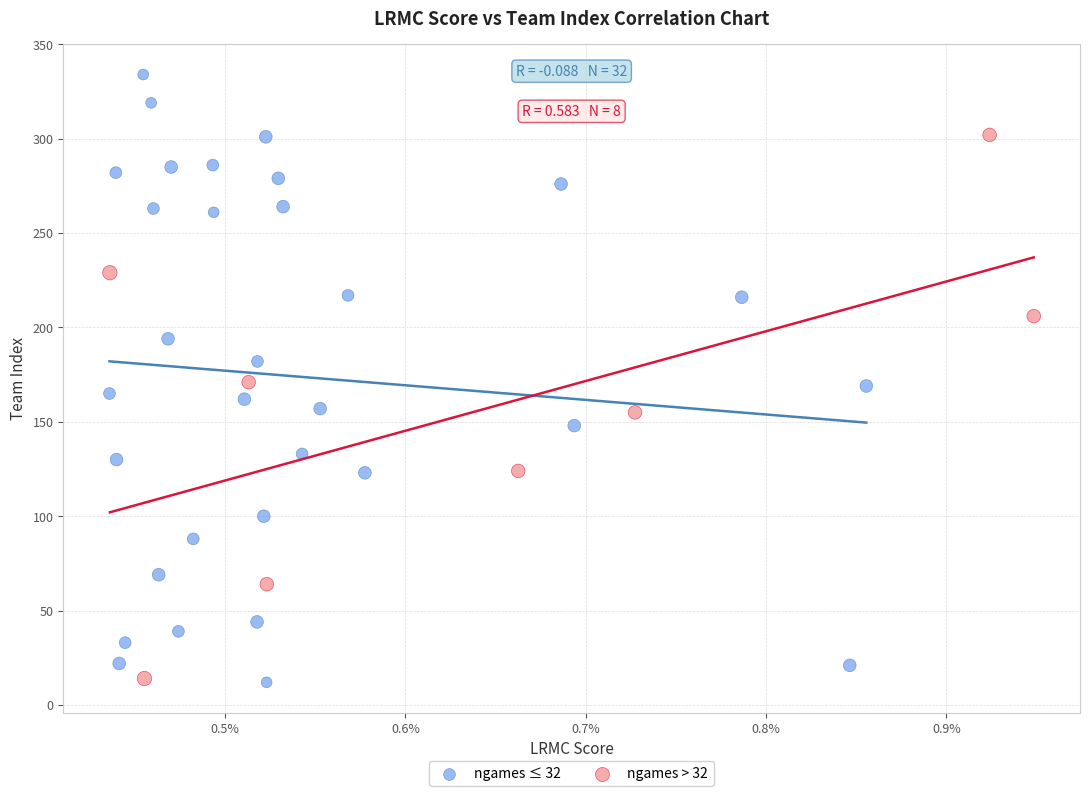

Which series has the largest Y range (max minus min)?

ngames ≤ 32